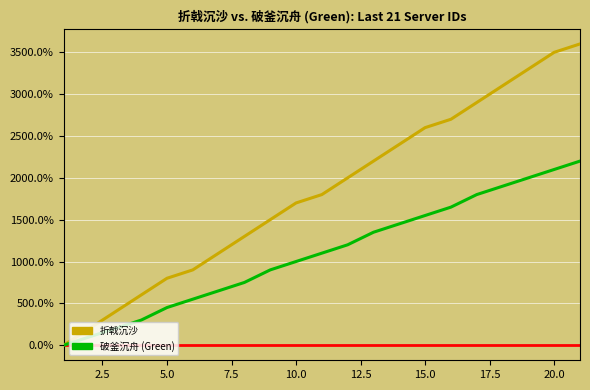

List the series in order of their peak value, lowest first.

破釜沉舟 (Green), 折戟沉沙